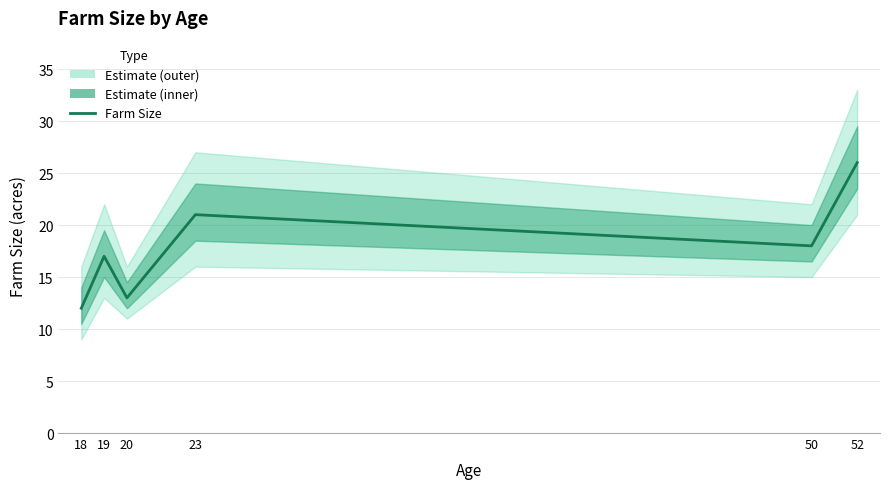

True or false: the data shows 12 at 18.

True